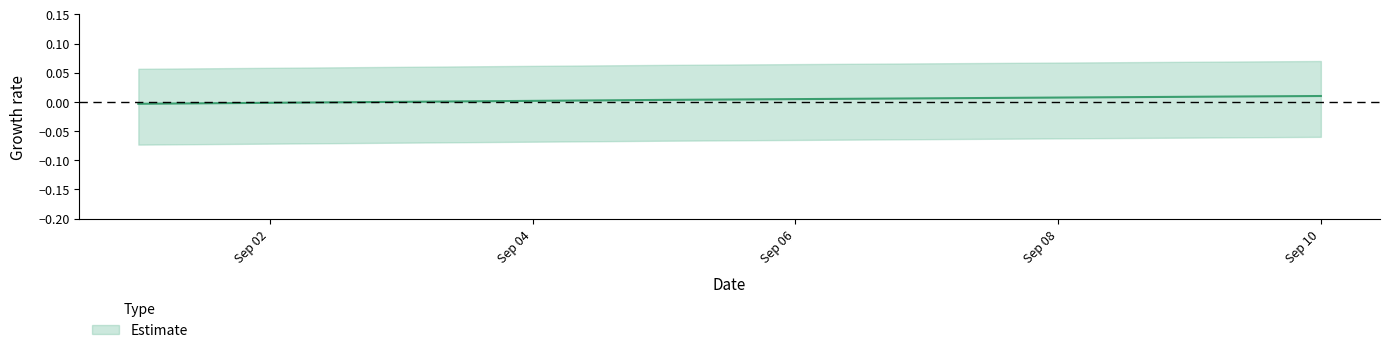

Is it true that the value at 2025-09-05 is 0.0?

False